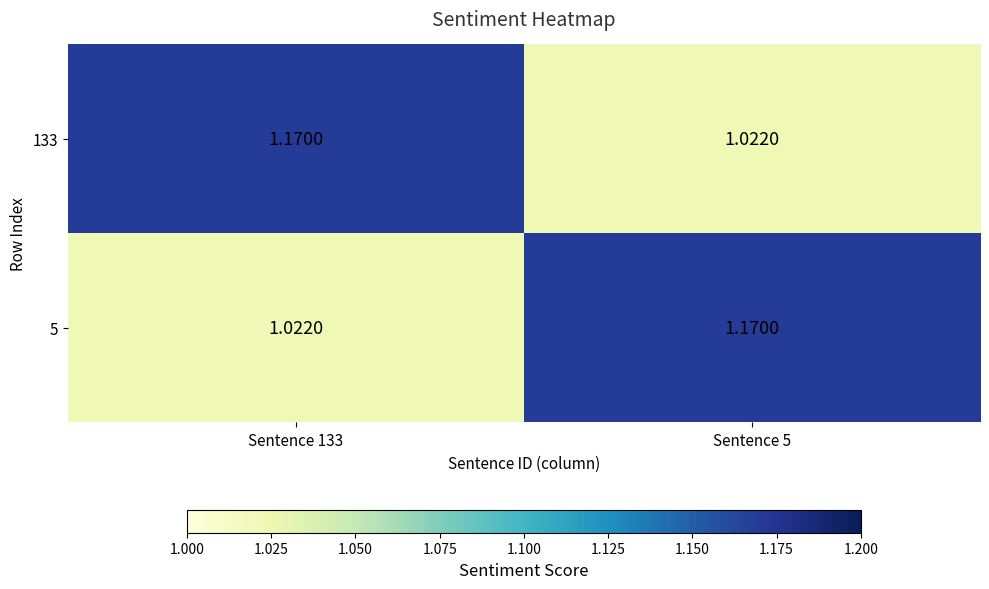

Count the number of categories in the chart.

2